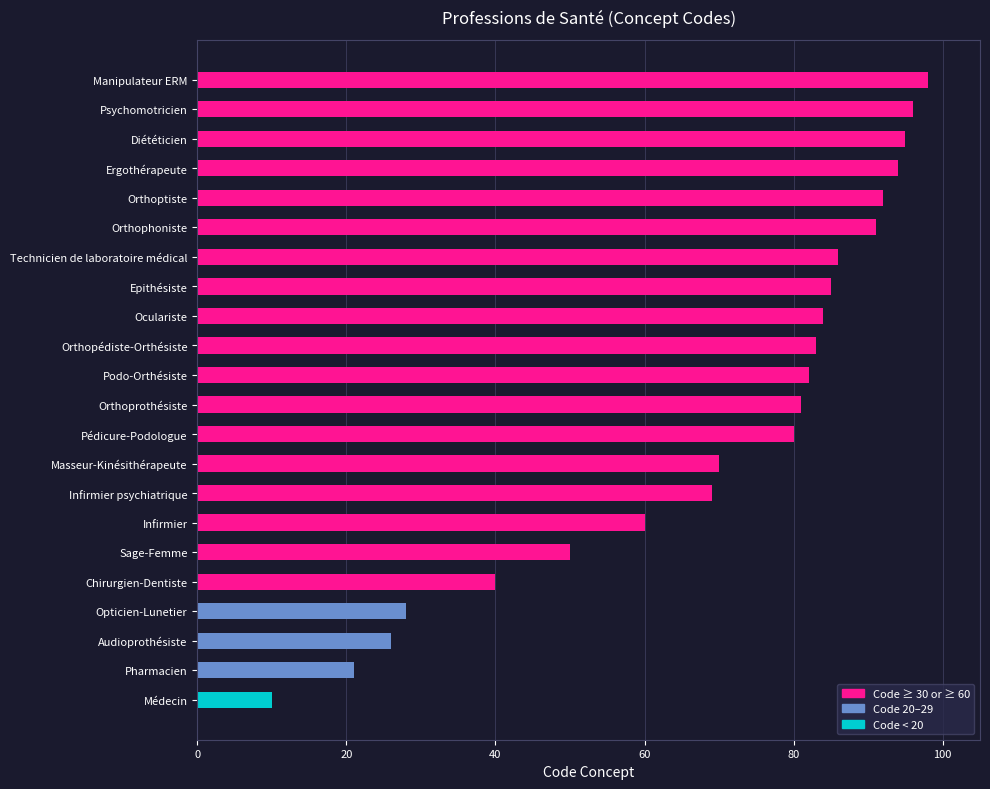

What is the ratio of the value at Oculariste to the value at Audioprothésiste?

3.2